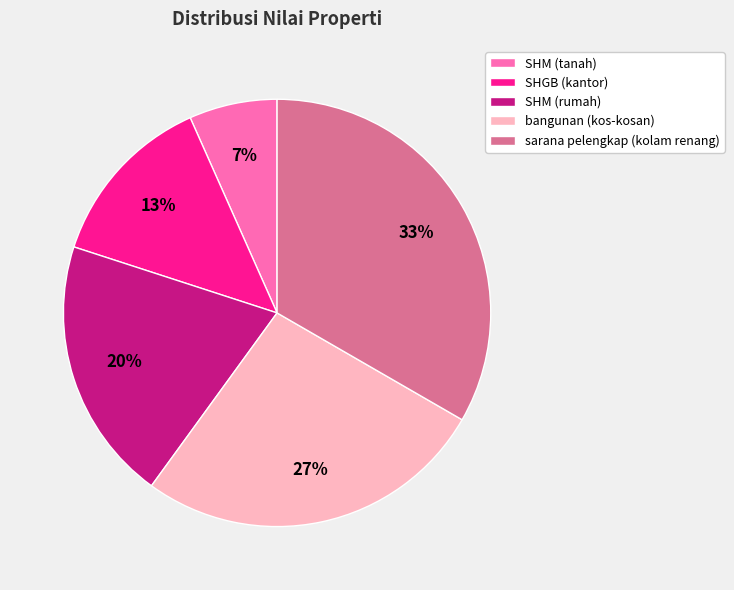

Between bangunan (kos-kosan) and SHM (rumah), which is larger?

bangunan (kos-kosan)